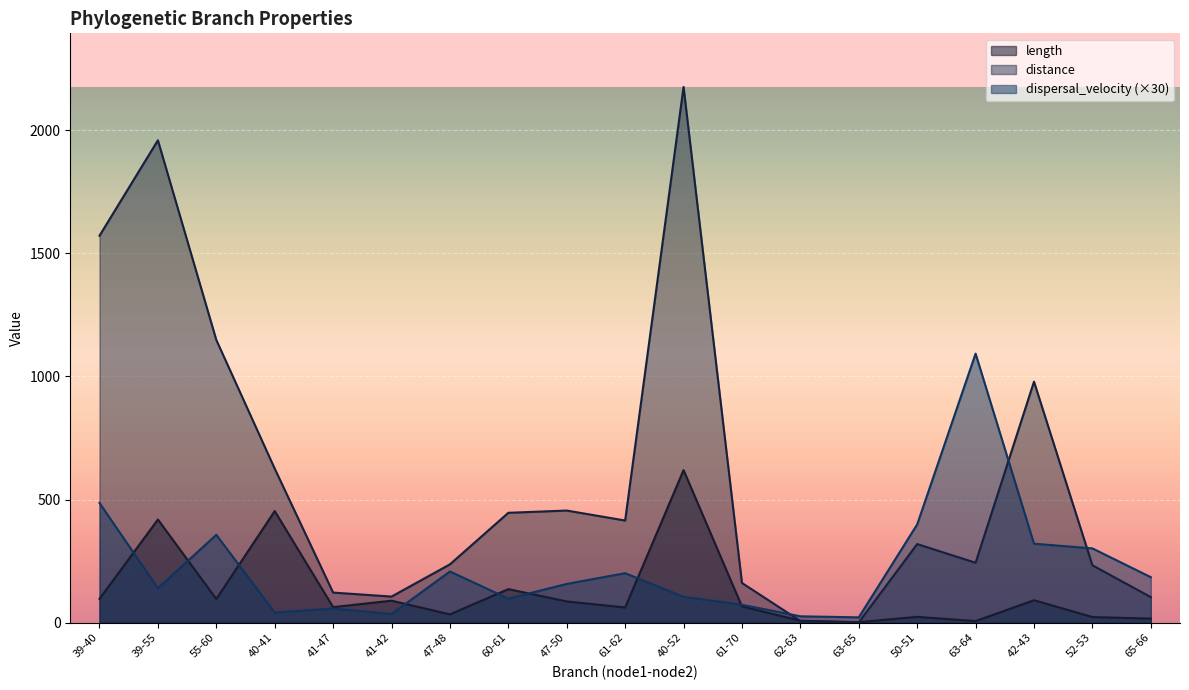

What is the average value of the dispersal_velocity series?

226.8